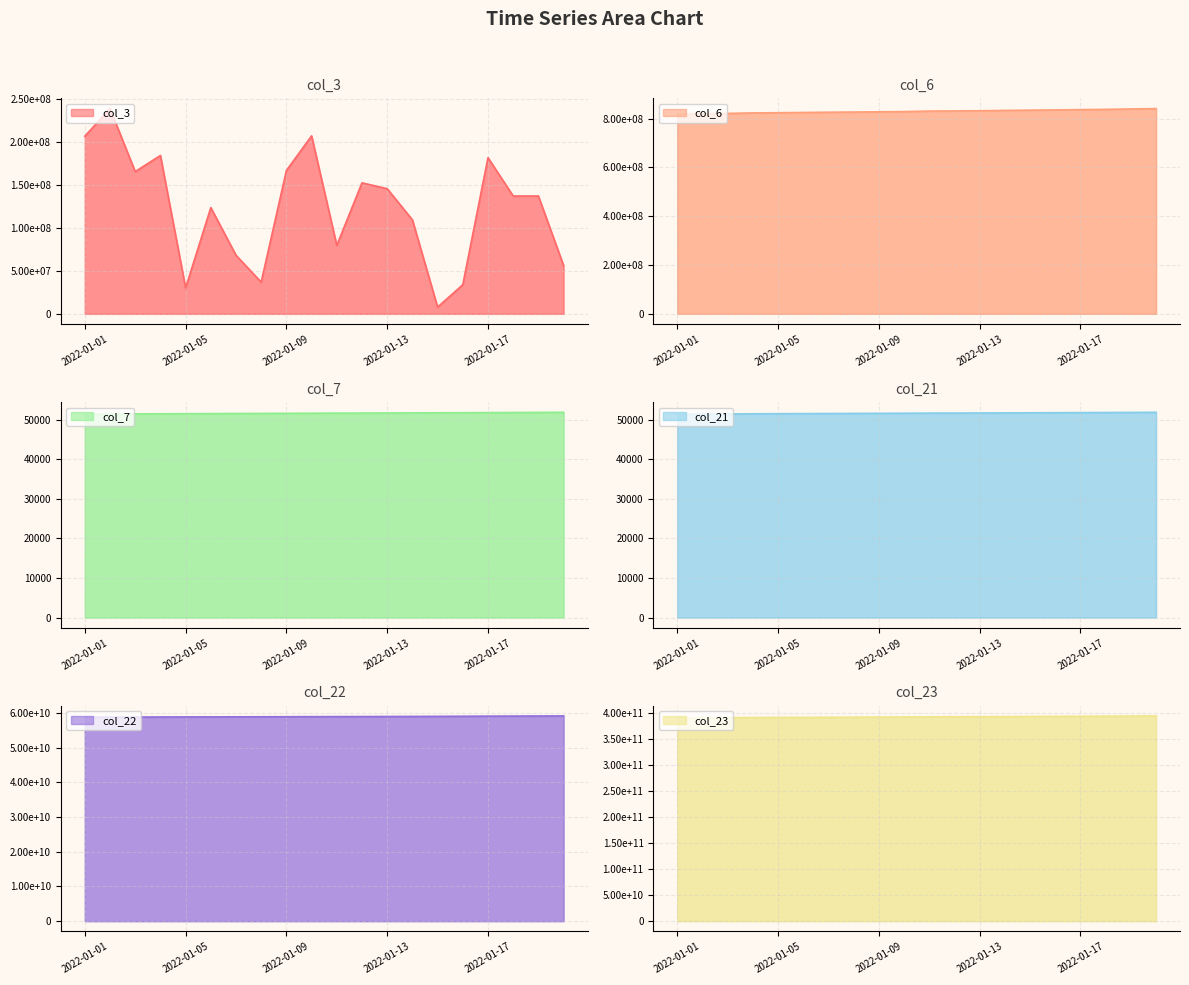

What is the smallest value displayed?

51442